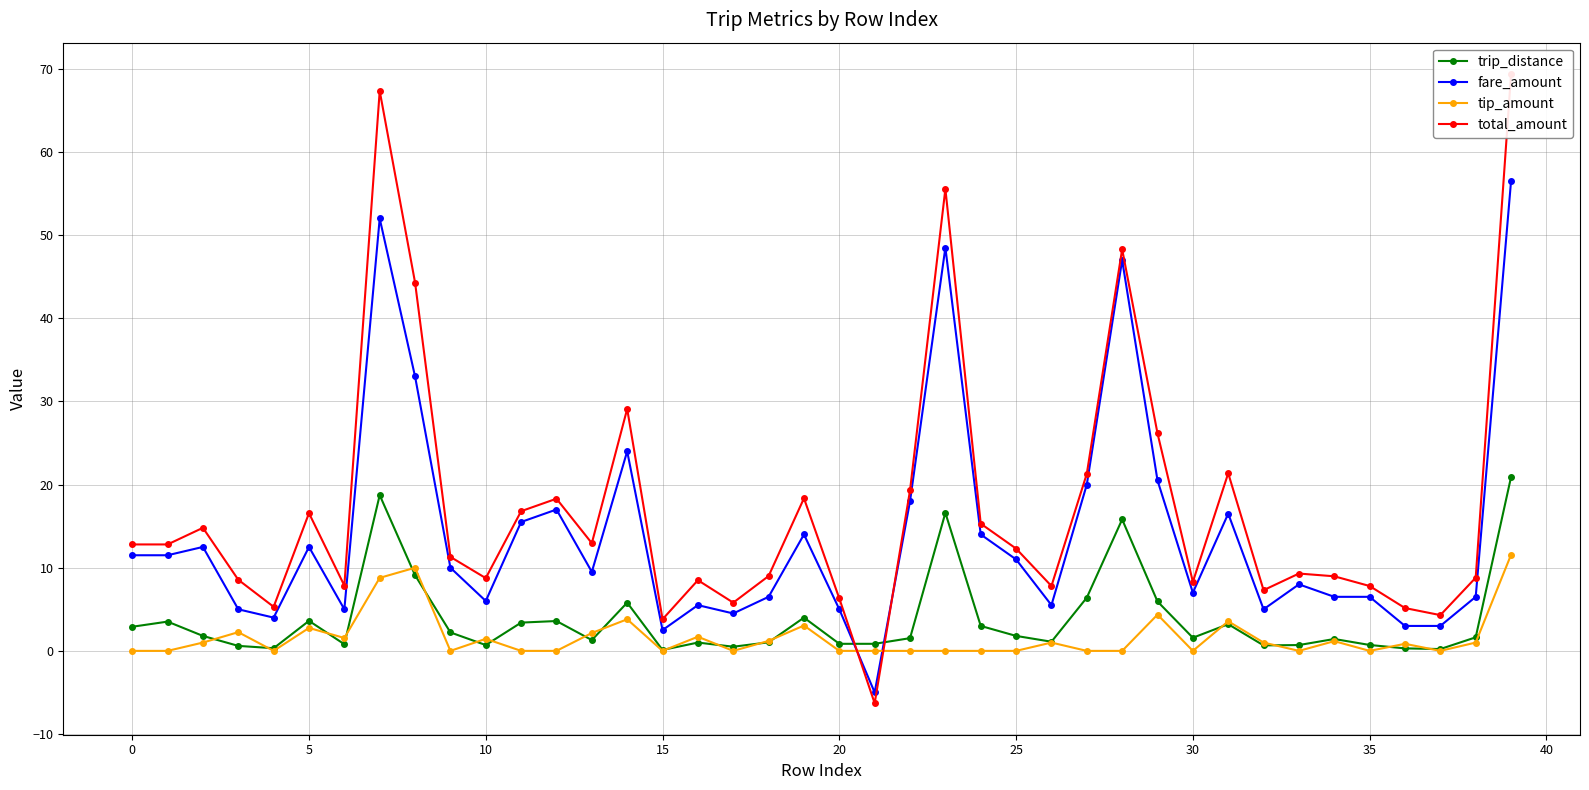

Count the number of categories in the chart.

40